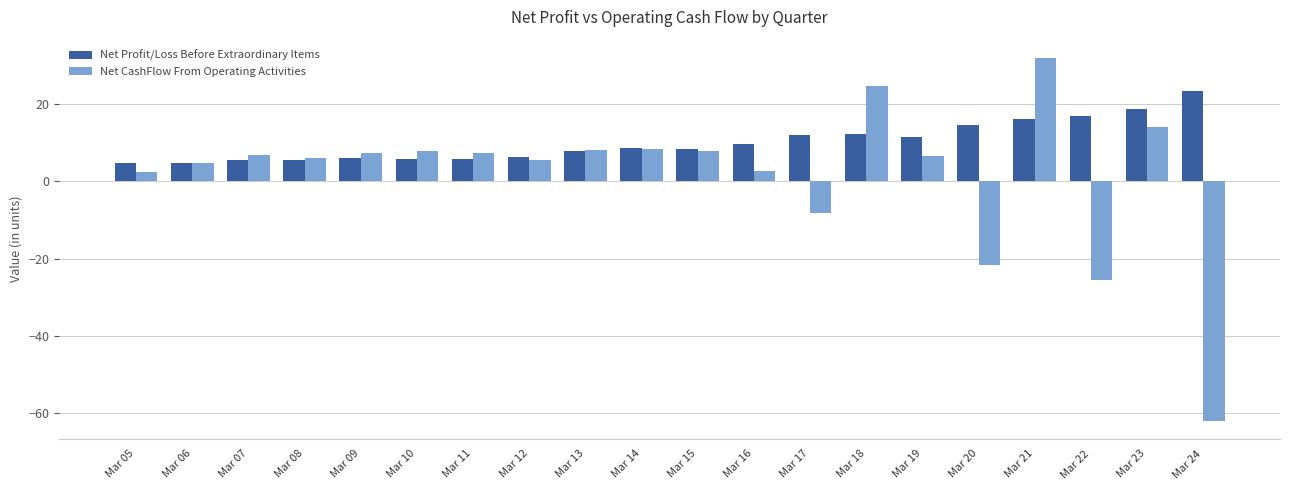

List the series in order of their peak value, highest first.

Net CashFlow From Operating Activities, Net Profit/Loss Before Extraordinary Items